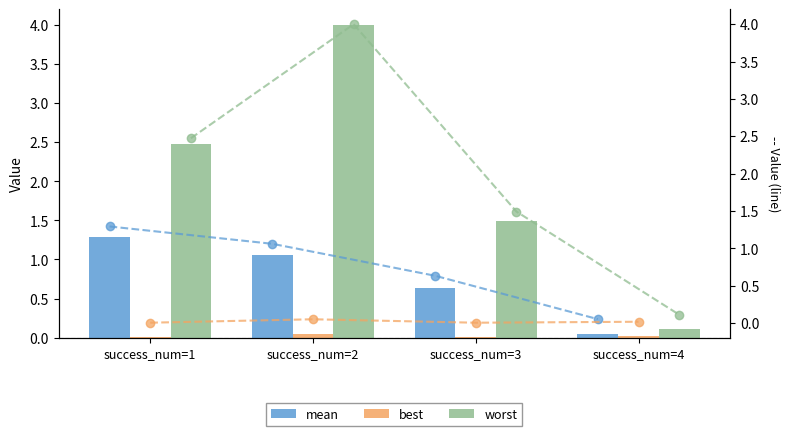

Reading left to right, list all the values displayed in this chart.

mean: 1.3	1.1	0.6	0.1
best: 0.0	0.1	0.0	0.0
worst: 2.5	4.0	1.5	0.1
mean (line): 1.3	1.1	0.6	0.1
best (line): 0.0	0.1	0.0	0.0
worst (line): 2.5	4.0	1.5	0.1